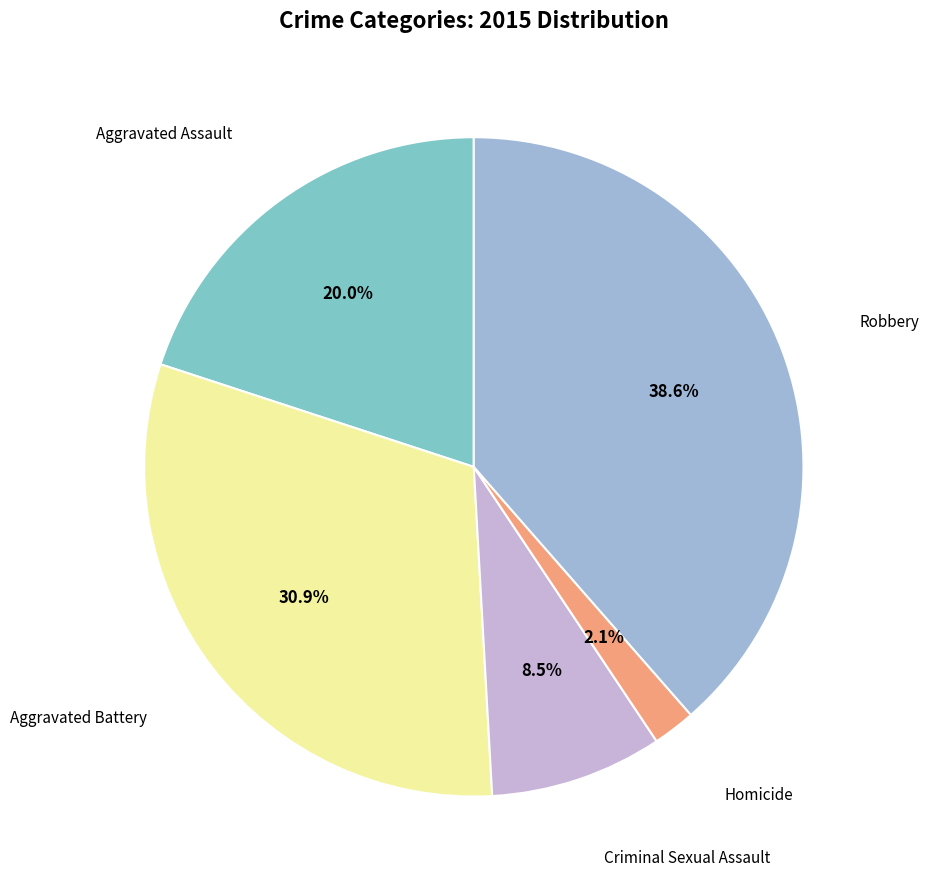

Does any single category account for the majority?

No